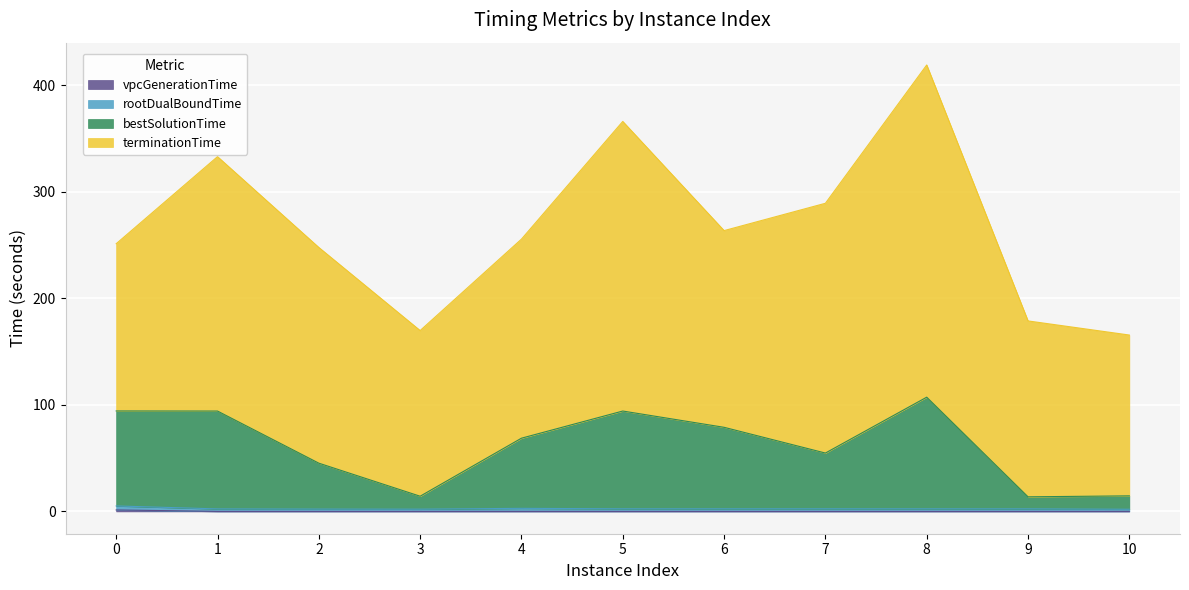

At which category is the sum across all series the highest?

8